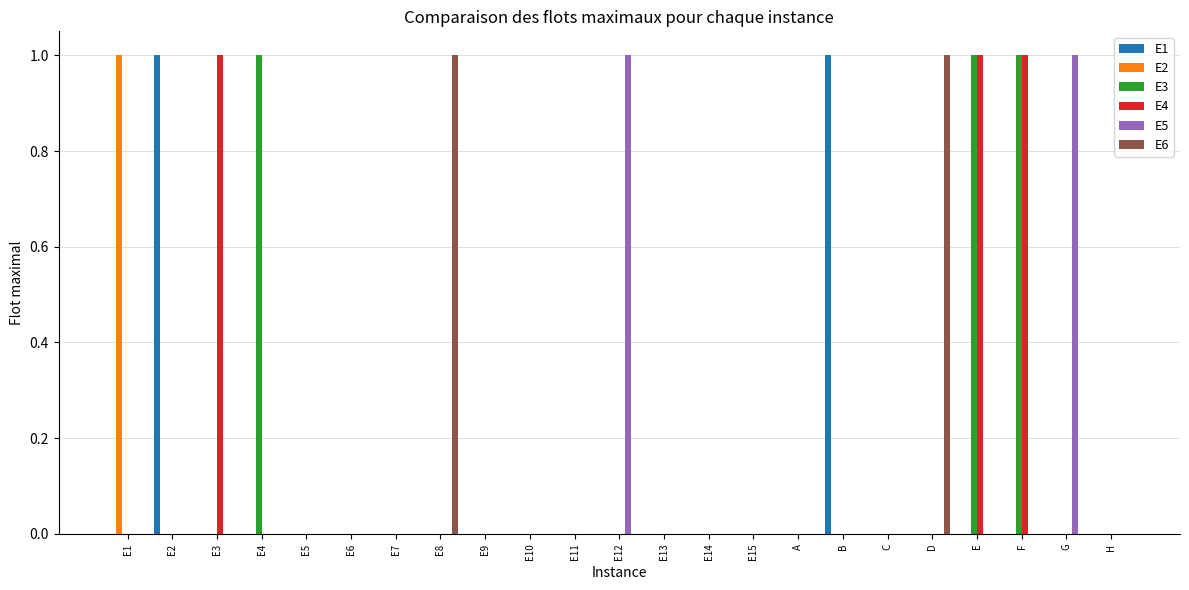

Count the number of data series in this chart.

6